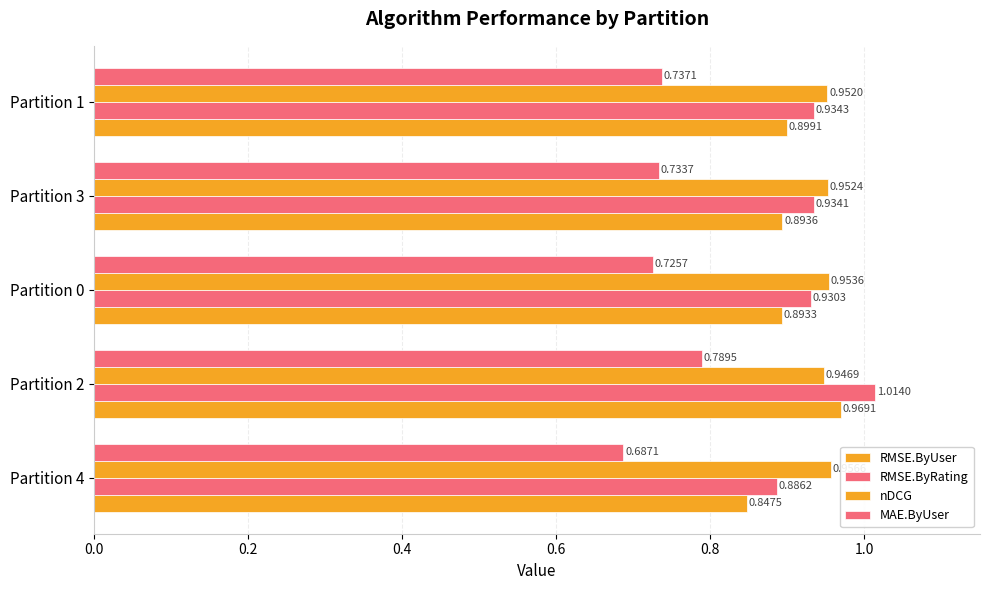

How many distinct data groups are displayed?

4